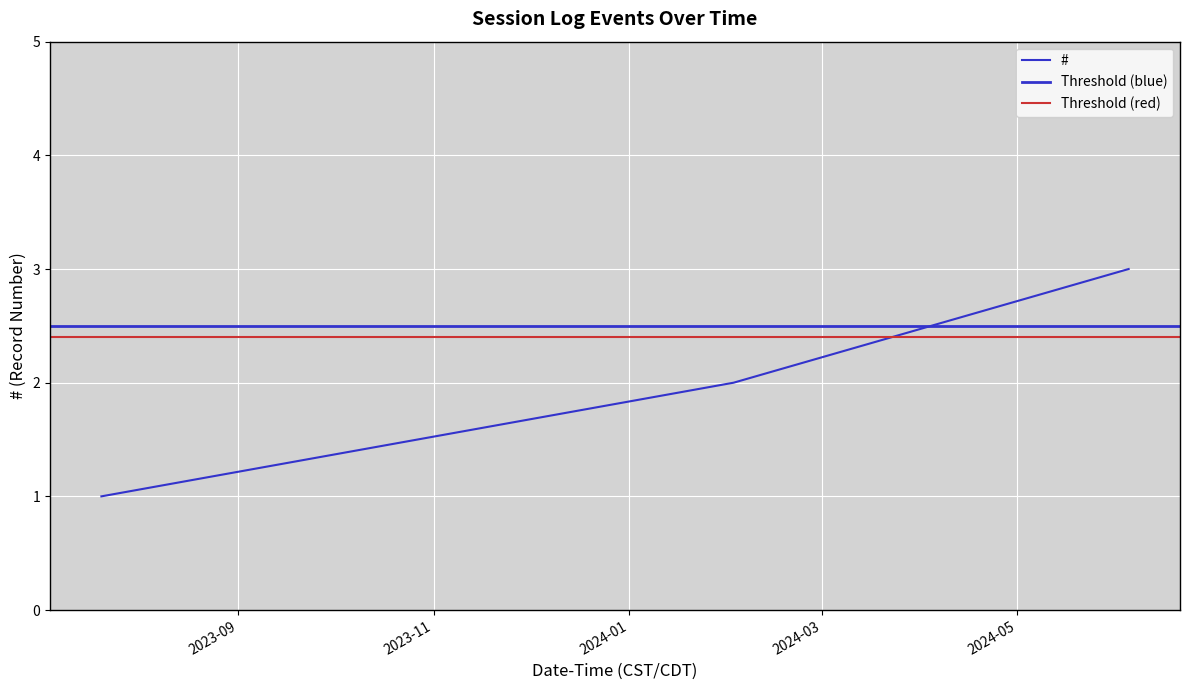

What is the label of the 1st point from the right?

2024-06-04 16:47:01